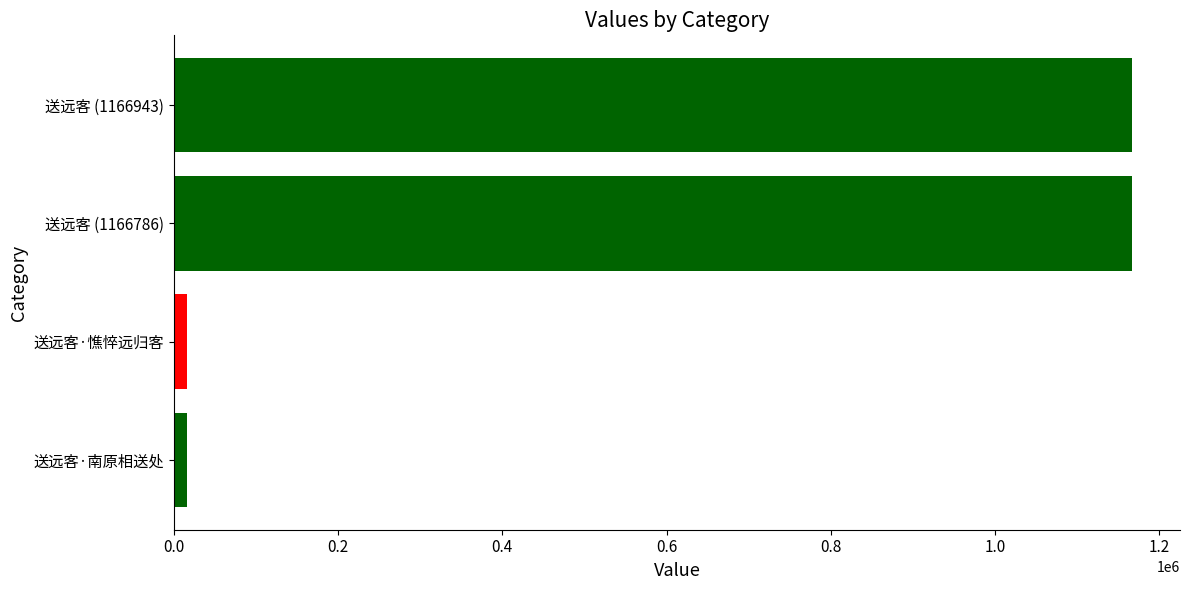

True or false: the data shows 1166943 at 送远客 (1166943).

True